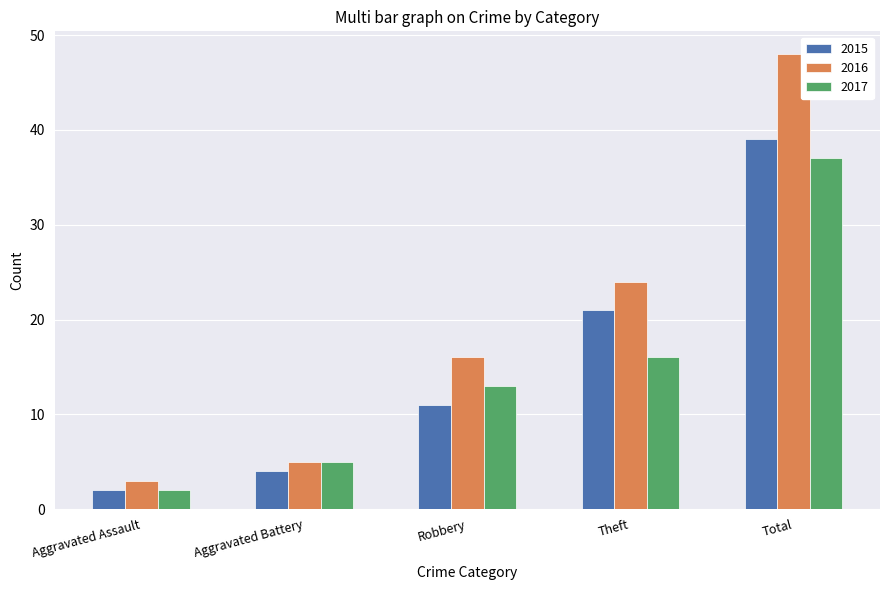

Which series has the largest range (max minus min)?

2016